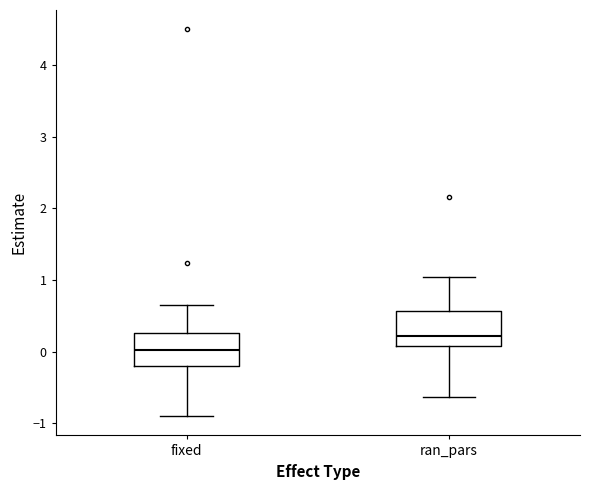

Reading left to right, read every box against the y-axis: the position of its median line, the range the box covers, and the ends of its whiskers. The values are not printed on the chart, so give them approximately, as read against the axis.

fixed: median 0.0, box -0.2 to 0.3, whiskers -0.9 to 0.6
ran_pars: median 0.2, box 0.1 to 0.6, whiskers -0.6 to 1.0